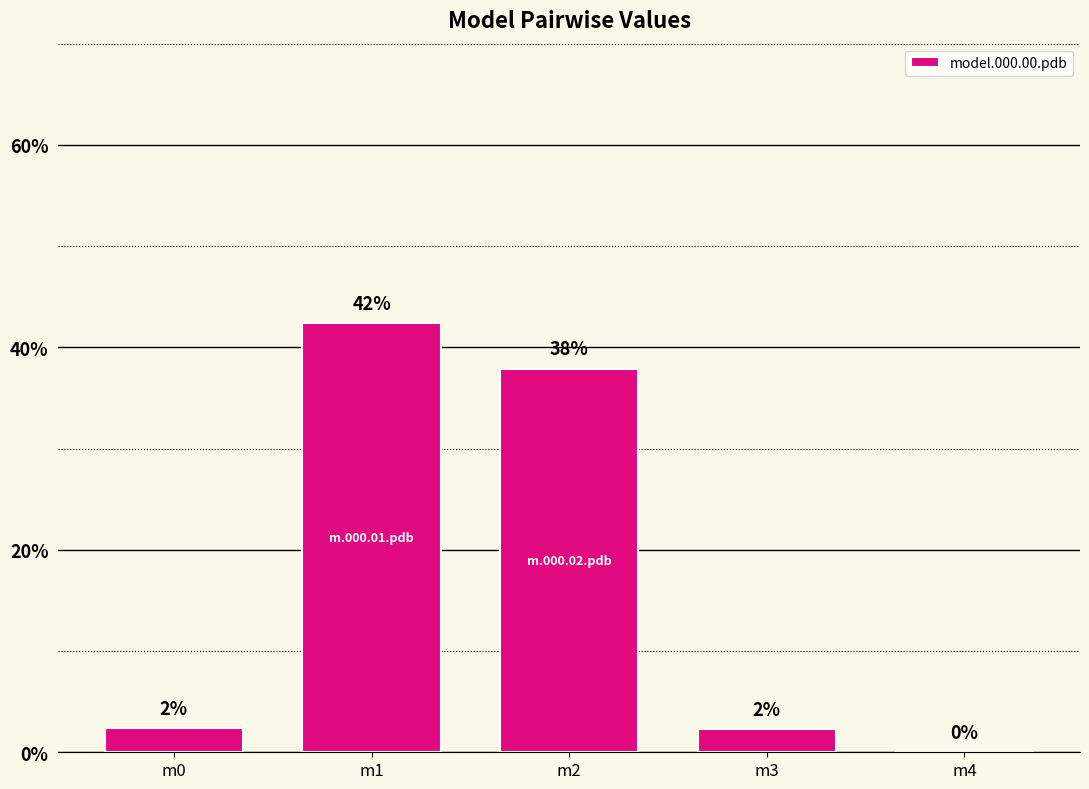

Which label corresponds to the largest value in the chart?

m1